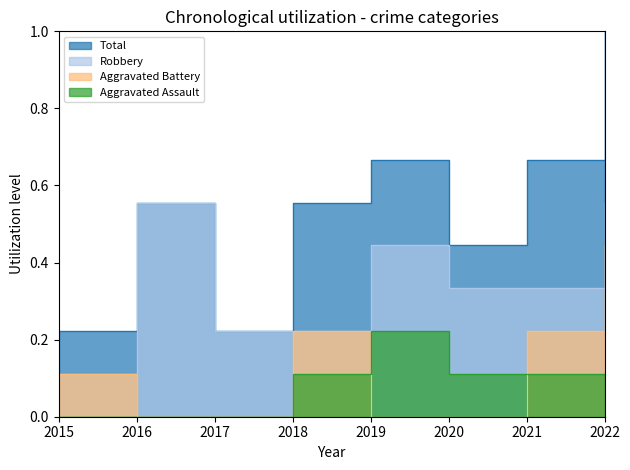

At which label is Aggravated Assault closest to 0?

2015